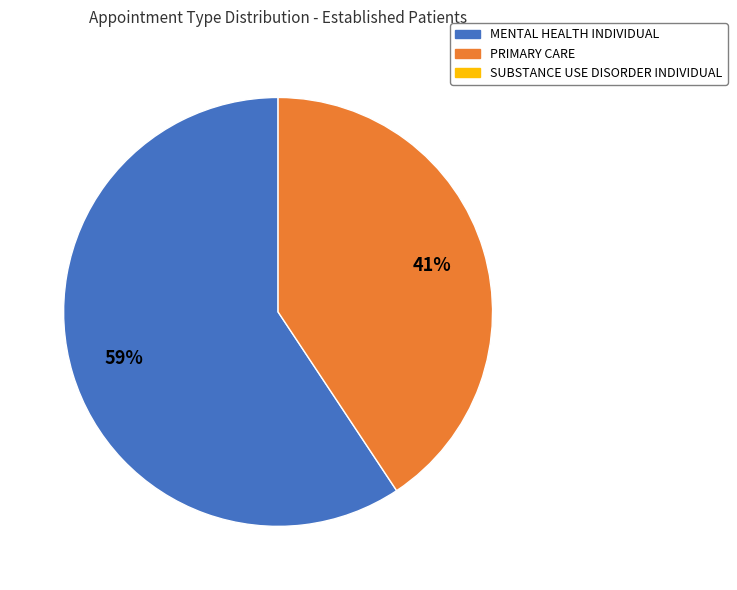

To the nearest percent, what is the average slice percentage?

50%